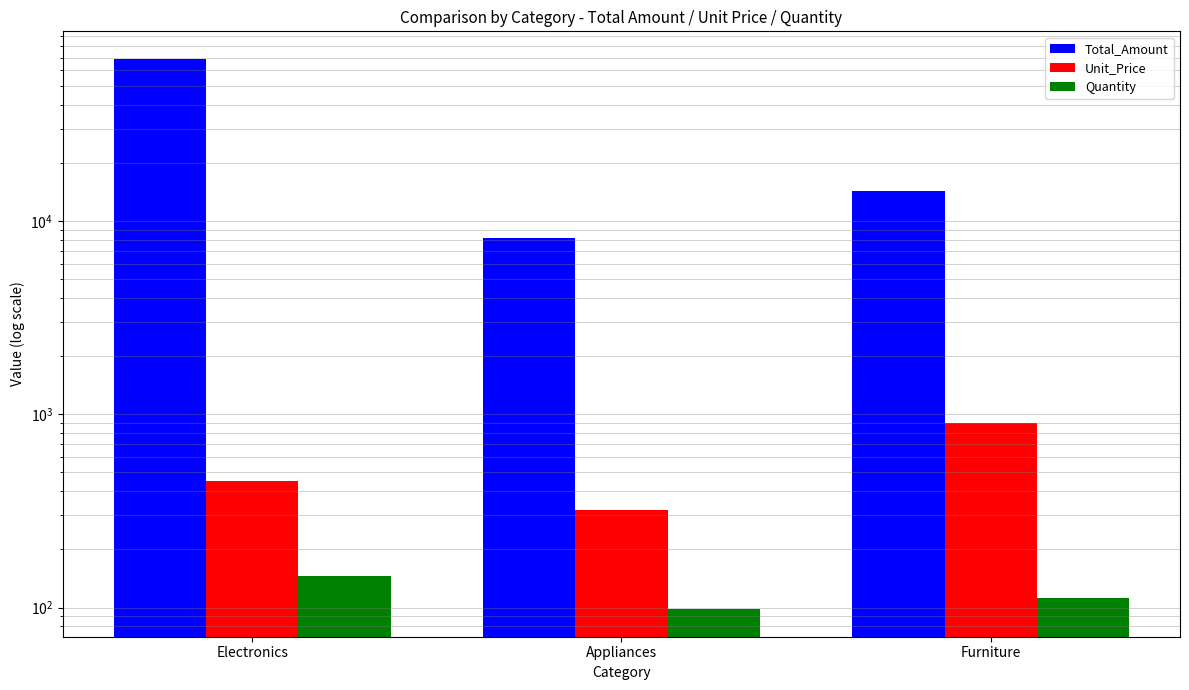

Reading left to right, what are all the values shown in this chart?

Total_Amount: 68924.5	8139.5	14299.5
Unit_Price: 449.9	319.9	899.9
Quantity: 145.0	98.0	112.0